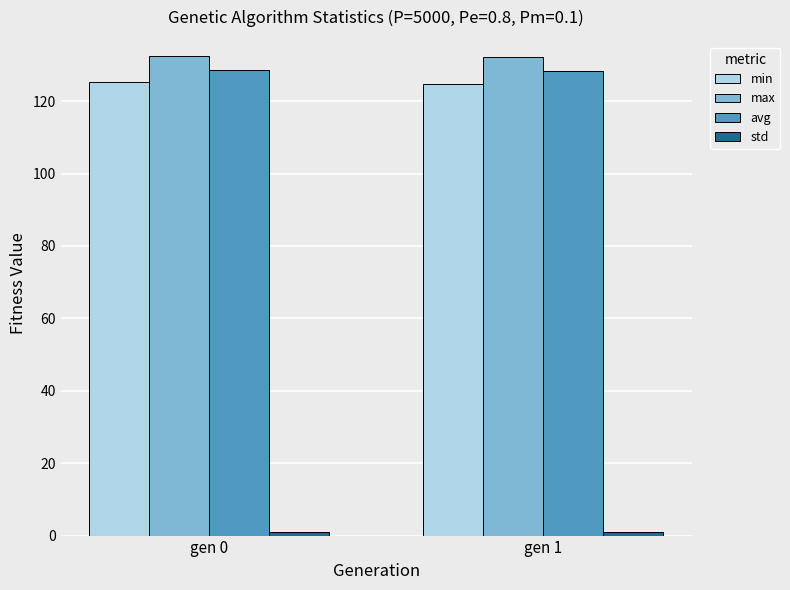

What is the highest value of the min series?

125.2